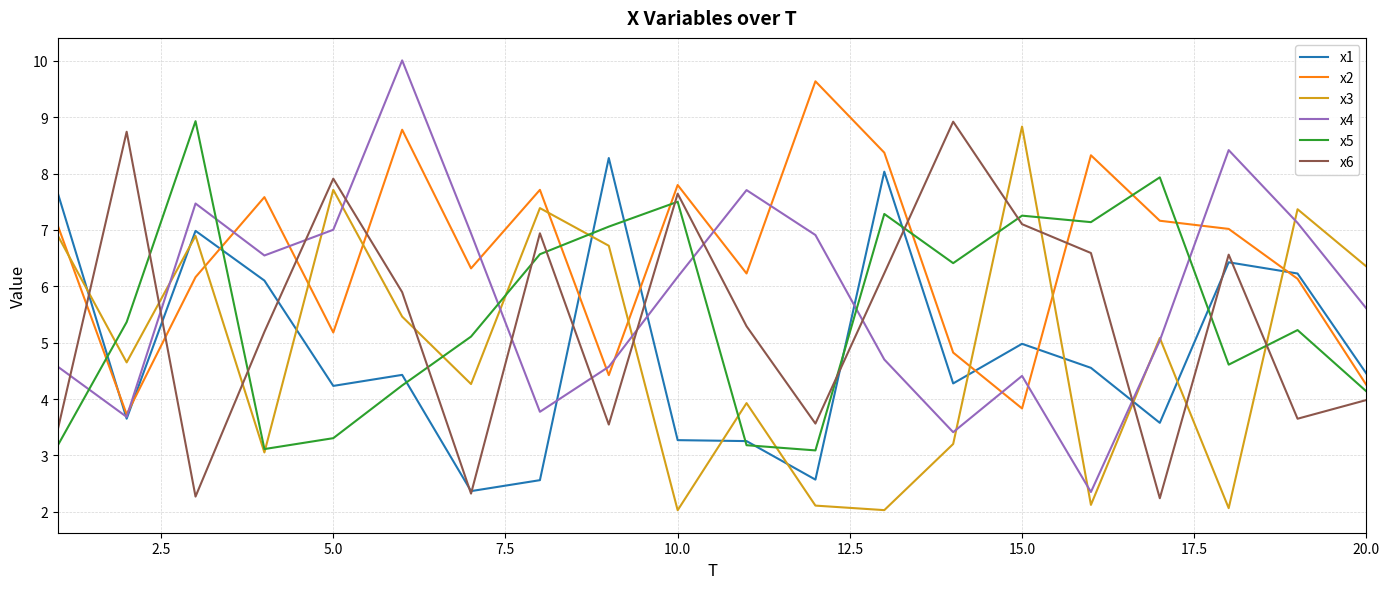

True or false: x3 and x6 intersect in this chart.

True